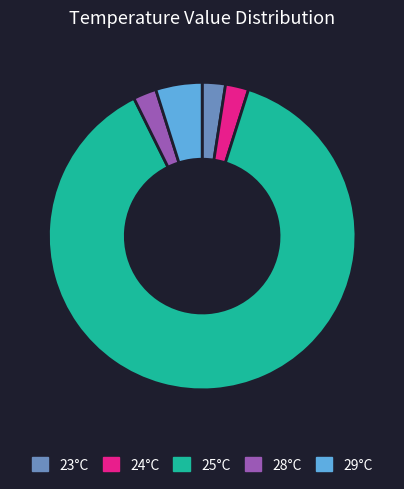

Combined, do 29°C and 23°C account for over 50%?

No